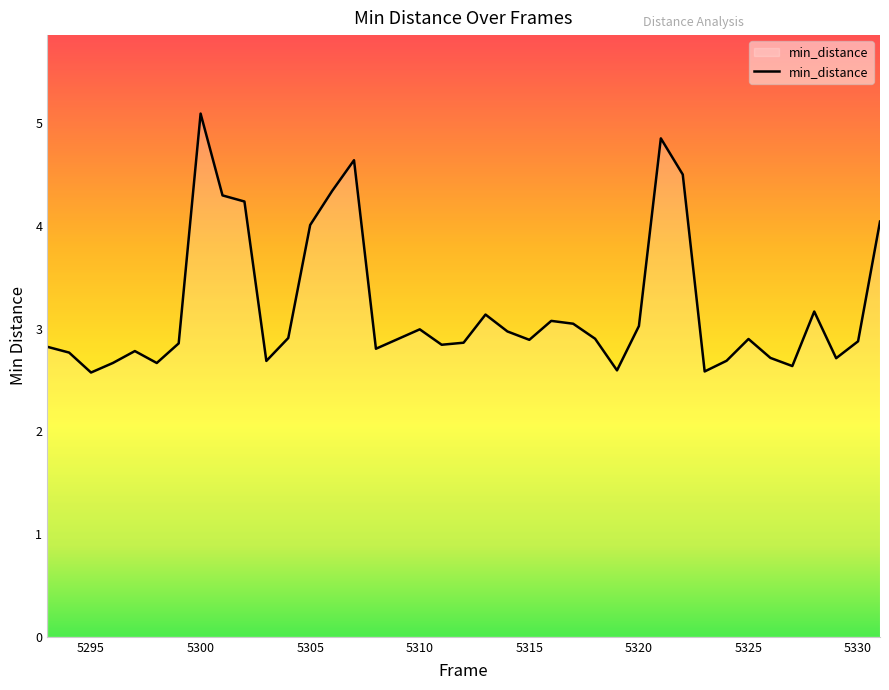

What is the maximum value shown in the chart?

5.1